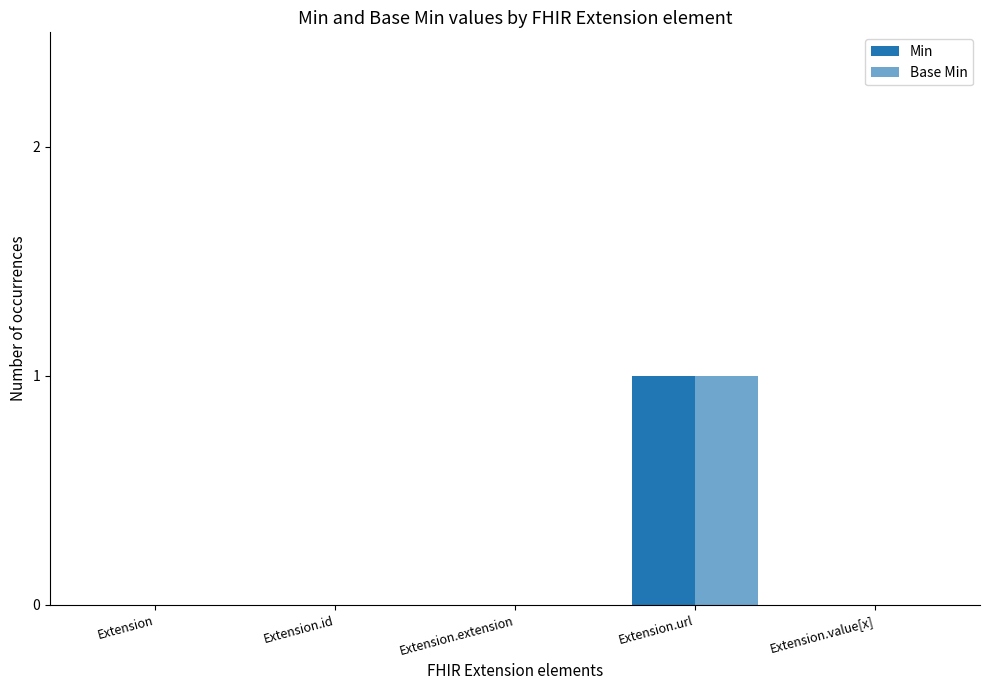

Rank the categories by Base Min value from highest to lowest.

Extension.url, Extension, Extension.id, Extension.extension, Extension.value[x]